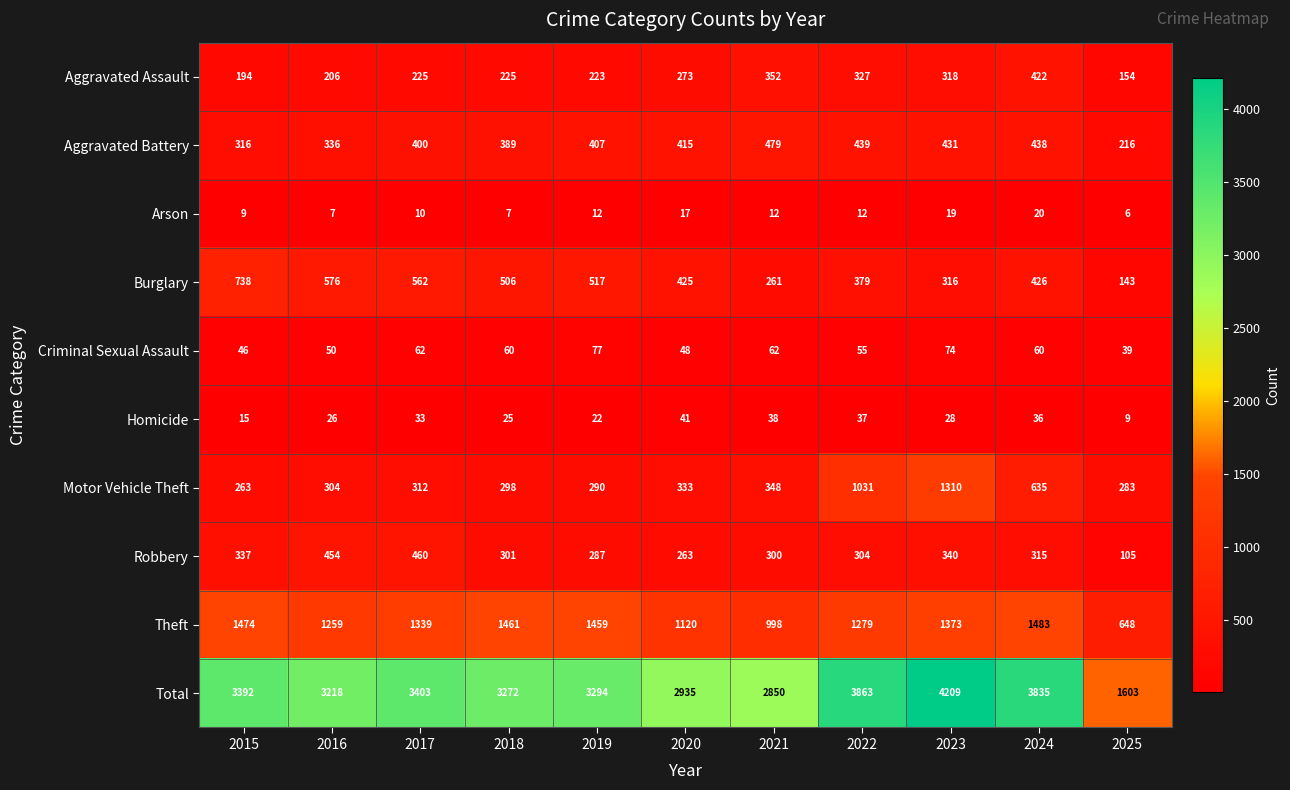

What is the approximate value of Homicide at 2025, to the nearest 10?

10